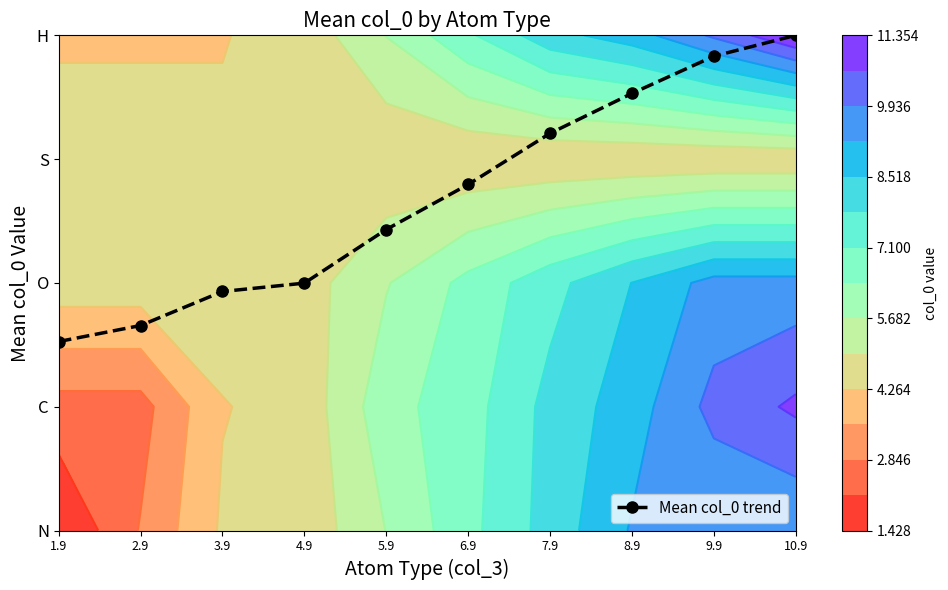

List the labels in order of value, smallest first.

1.9, 2.9, 3.9, 4.9, 5.9, 6.9, 7.9, 8.9, 9.9, 10.9